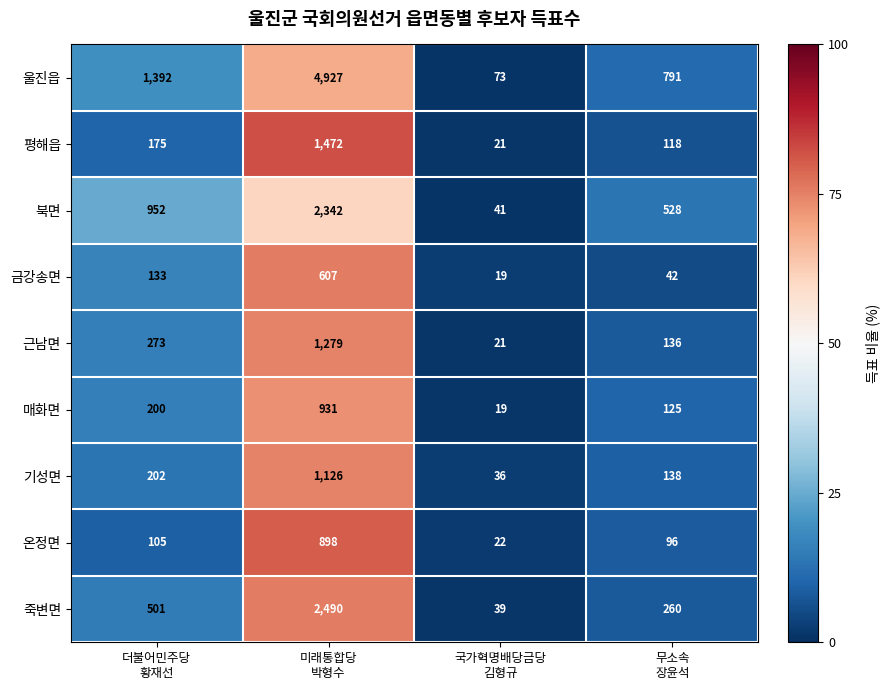

Rank the series by their maximum value, from lowest to highest.

금강송면, 온정면, 매화면, 기성면, 근남면, 평해읍, 북면, 죽변면, 울진읍